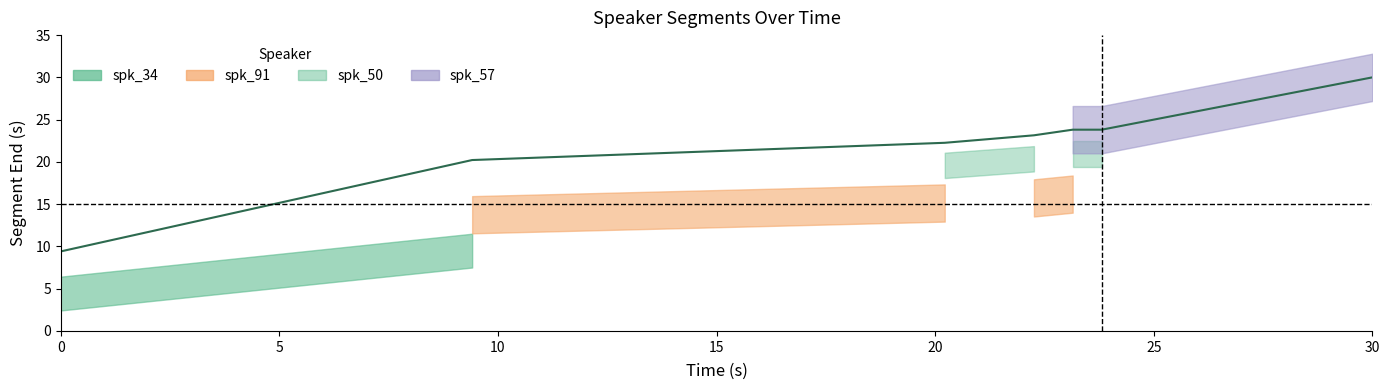

Is it true that spk_50 equals 32.1 at 2?

False